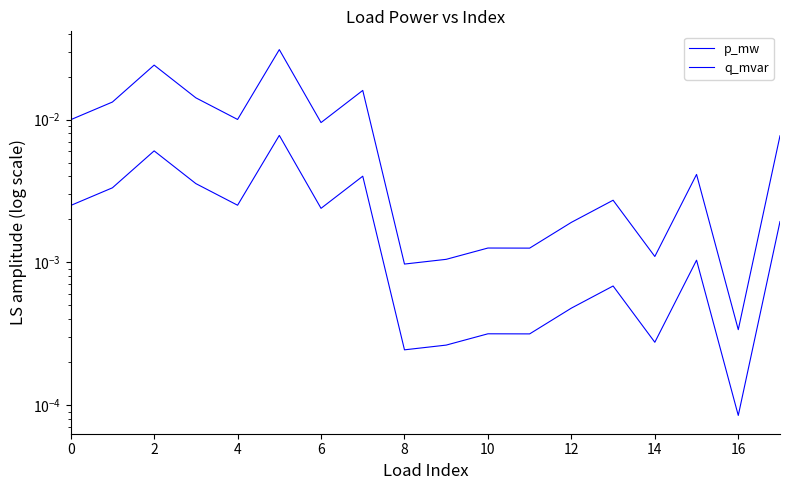

How many lines are shown in the chart?

2